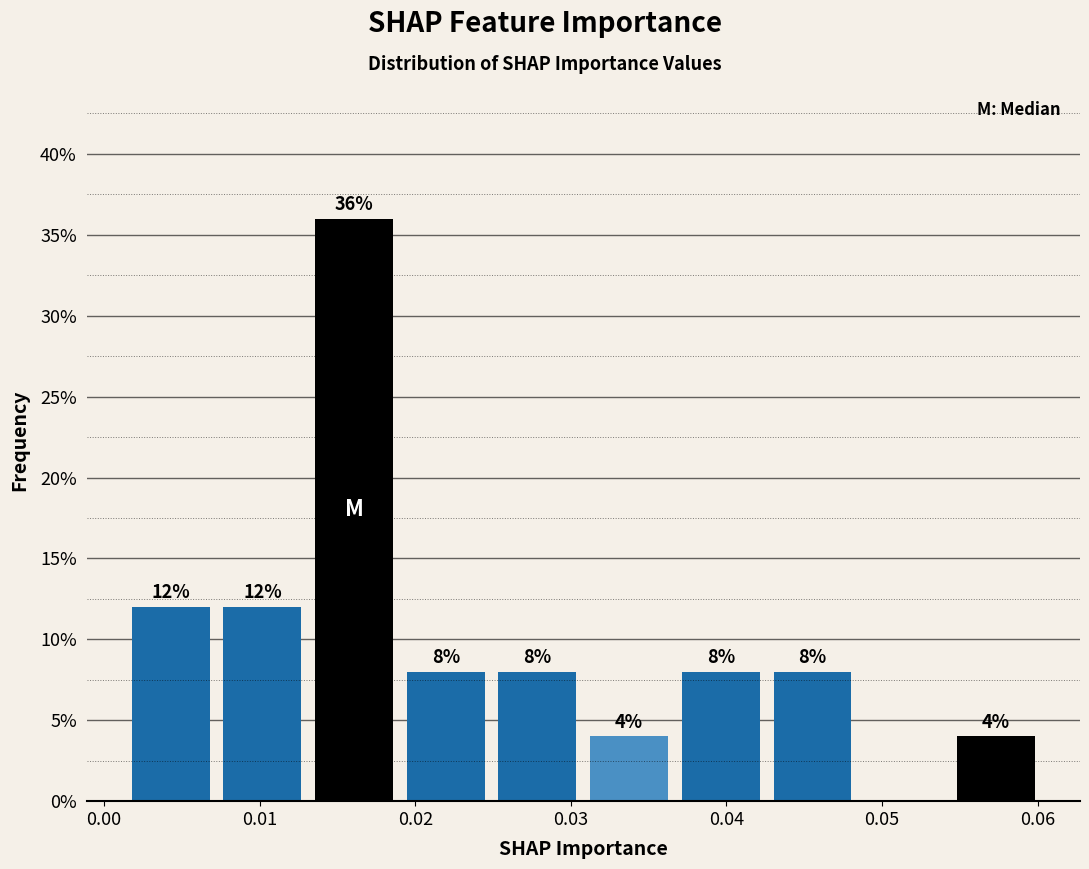

Which range on the x-axis has the tallest bar?

0.013 to 0.019